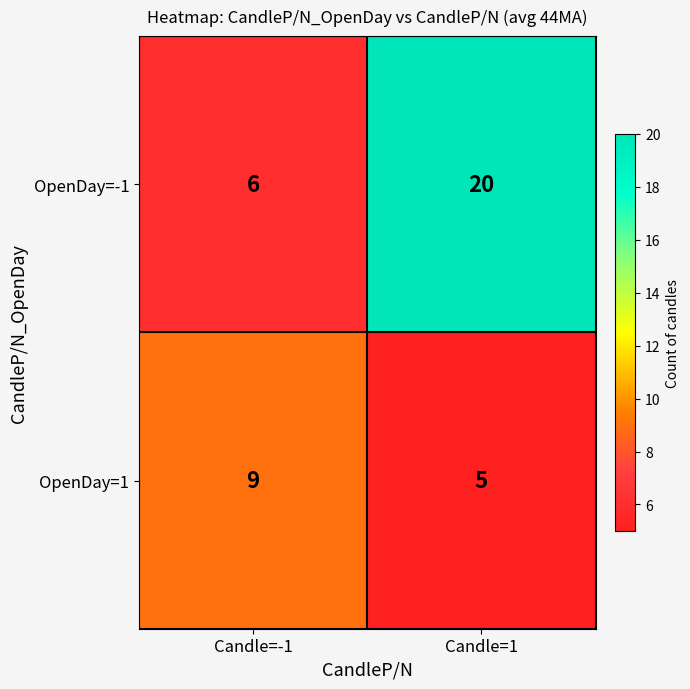

What is the spread (max minus min) of values at Candle=1?

15